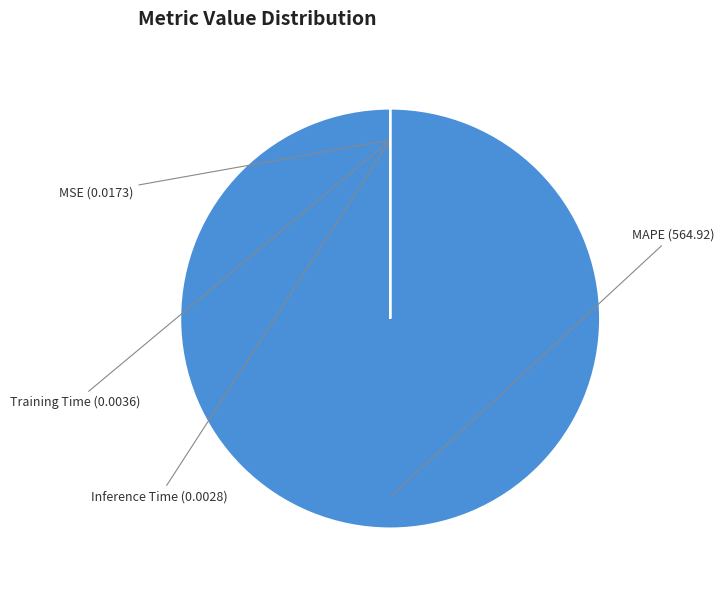

Which category has the biggest portion of the pie?

MAPE